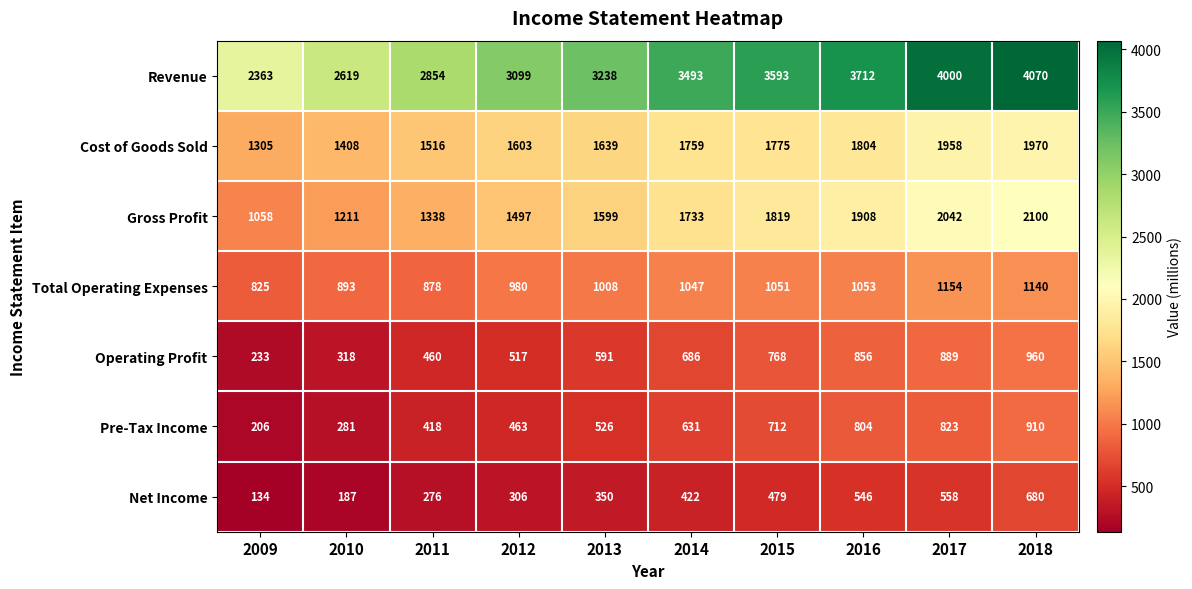

Which series changed the most between 2009 and 2012?

Revenue